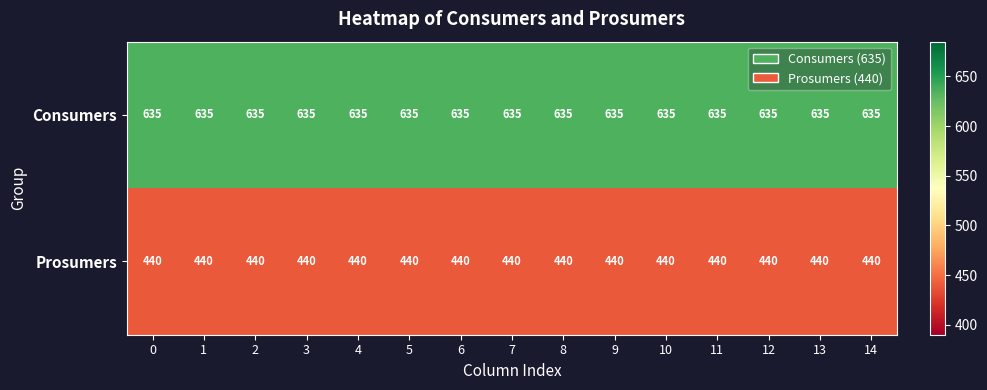

What is the sum of all Consumers values?

9525